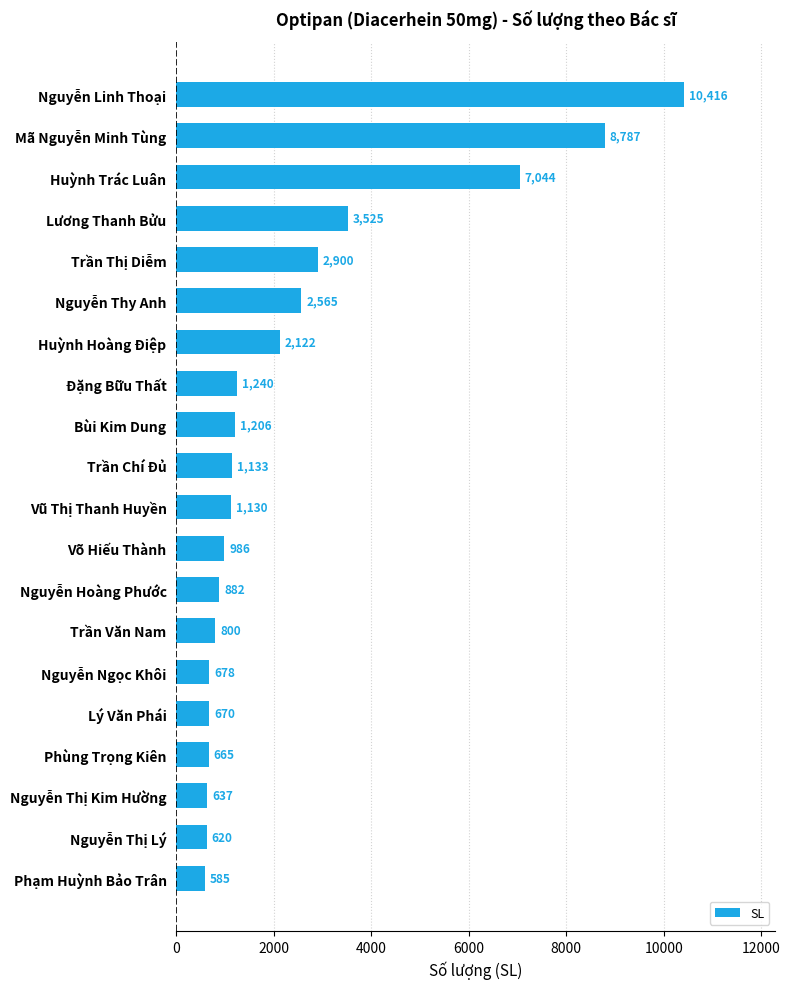

Rank the categories by value from lowest to highest.

Phạm Huỳnh Bảo Trân, Nguyễn Thị Lý, Nguyễn Thị Kim Hường, Phùng Trọng Kiên, Lý Văn Phái, Nguyễn Ngọc Khôi, Trần Văn Nam, Nguyễn Hoàng Phước, Võ Hiếu Thành, Vũ Thị Thanh Huyền, Trần Chí Đủ, Bùi Kim Dung, Đặng Bữu Thất, Huỳnh Hoàng Điệp, Nguyễn Thy Anh, Trần Thị Diễm, Lương Thanh Bửu, Huỳnh Trác Luân, Mã Nguyễn Minh Tùng, Nguyễn Linh Thoại